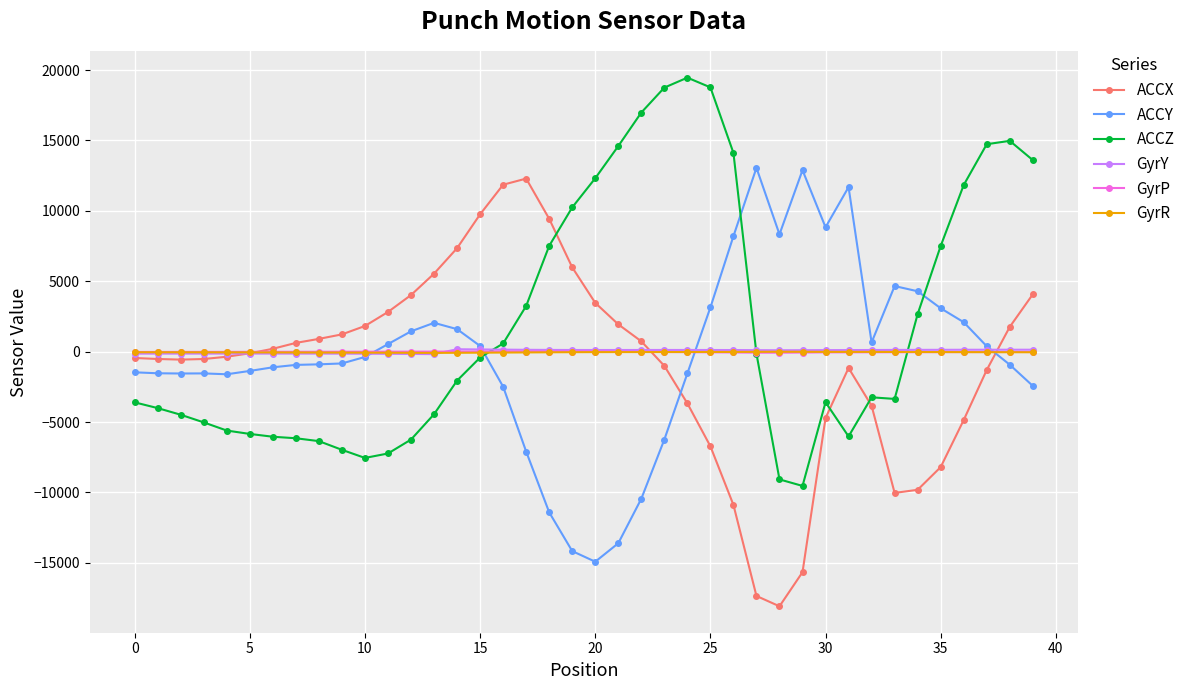

What is the minimum value shown in the chart?

-18085.0